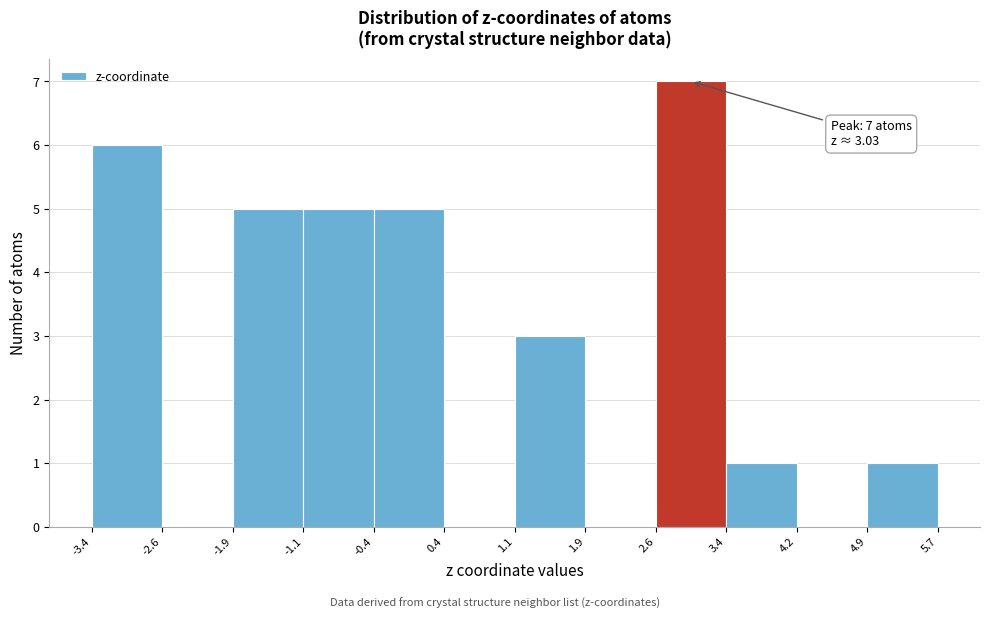

Which range on the x-axis has the tallest bar?

2.6 to 3.4